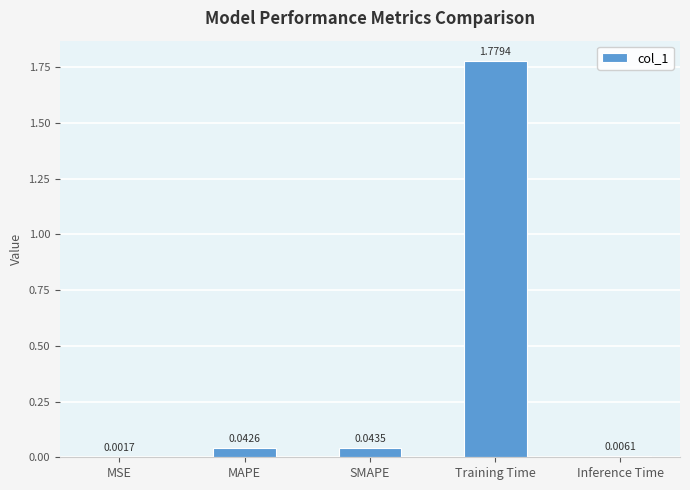

What is the sum of all values?

1.9